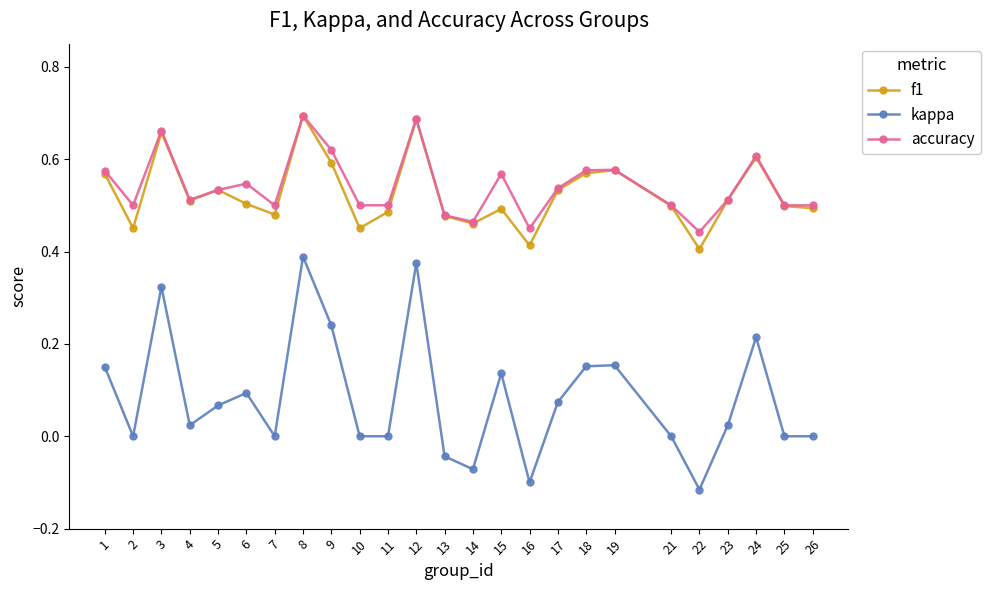

Between 3 and 23, which series saw the biggest shift?

kappa